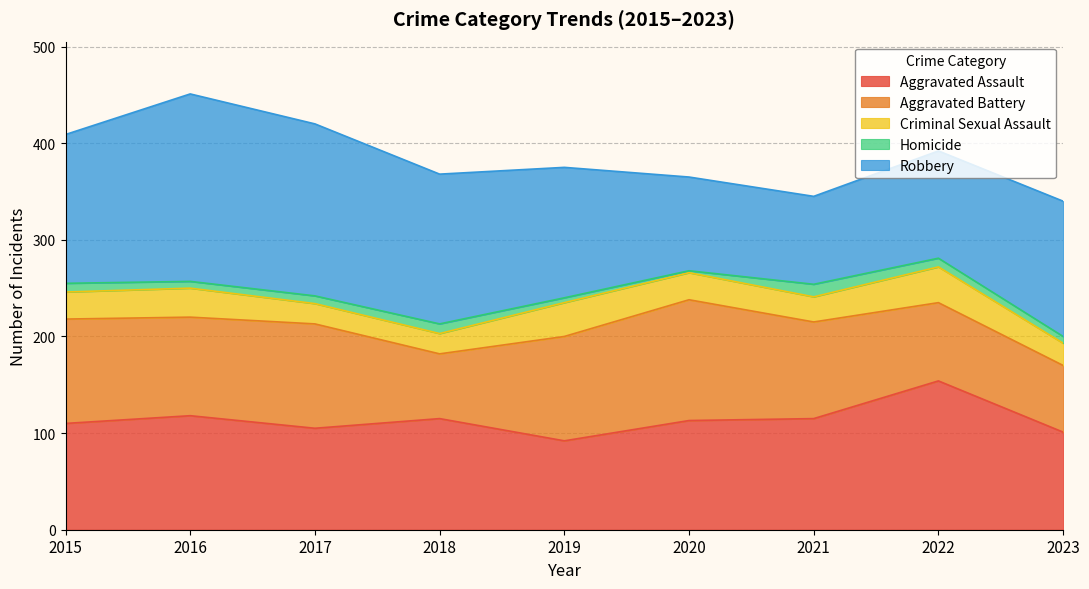

Is it true that Aggravated Assault equals 42 at 2020?

False